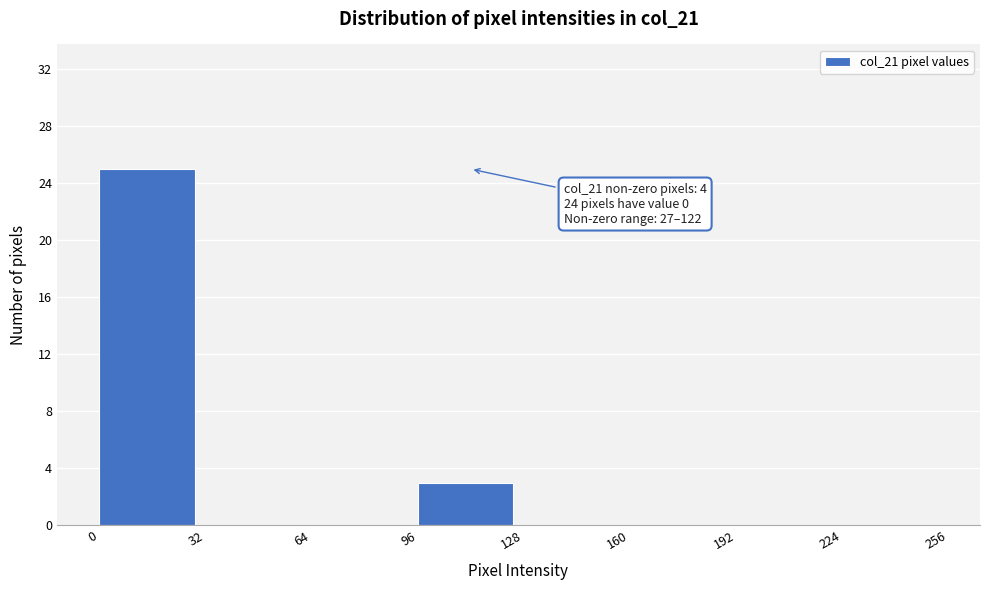

Which range on the x-axis has the tallest bar?

0 to 32